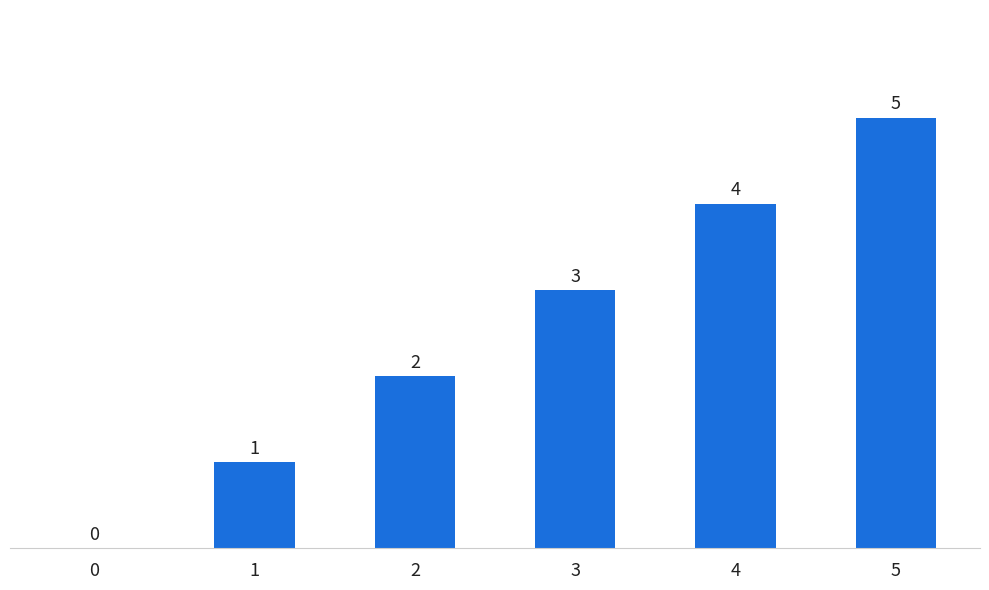

Is it true that the value at 1 is 2?

False